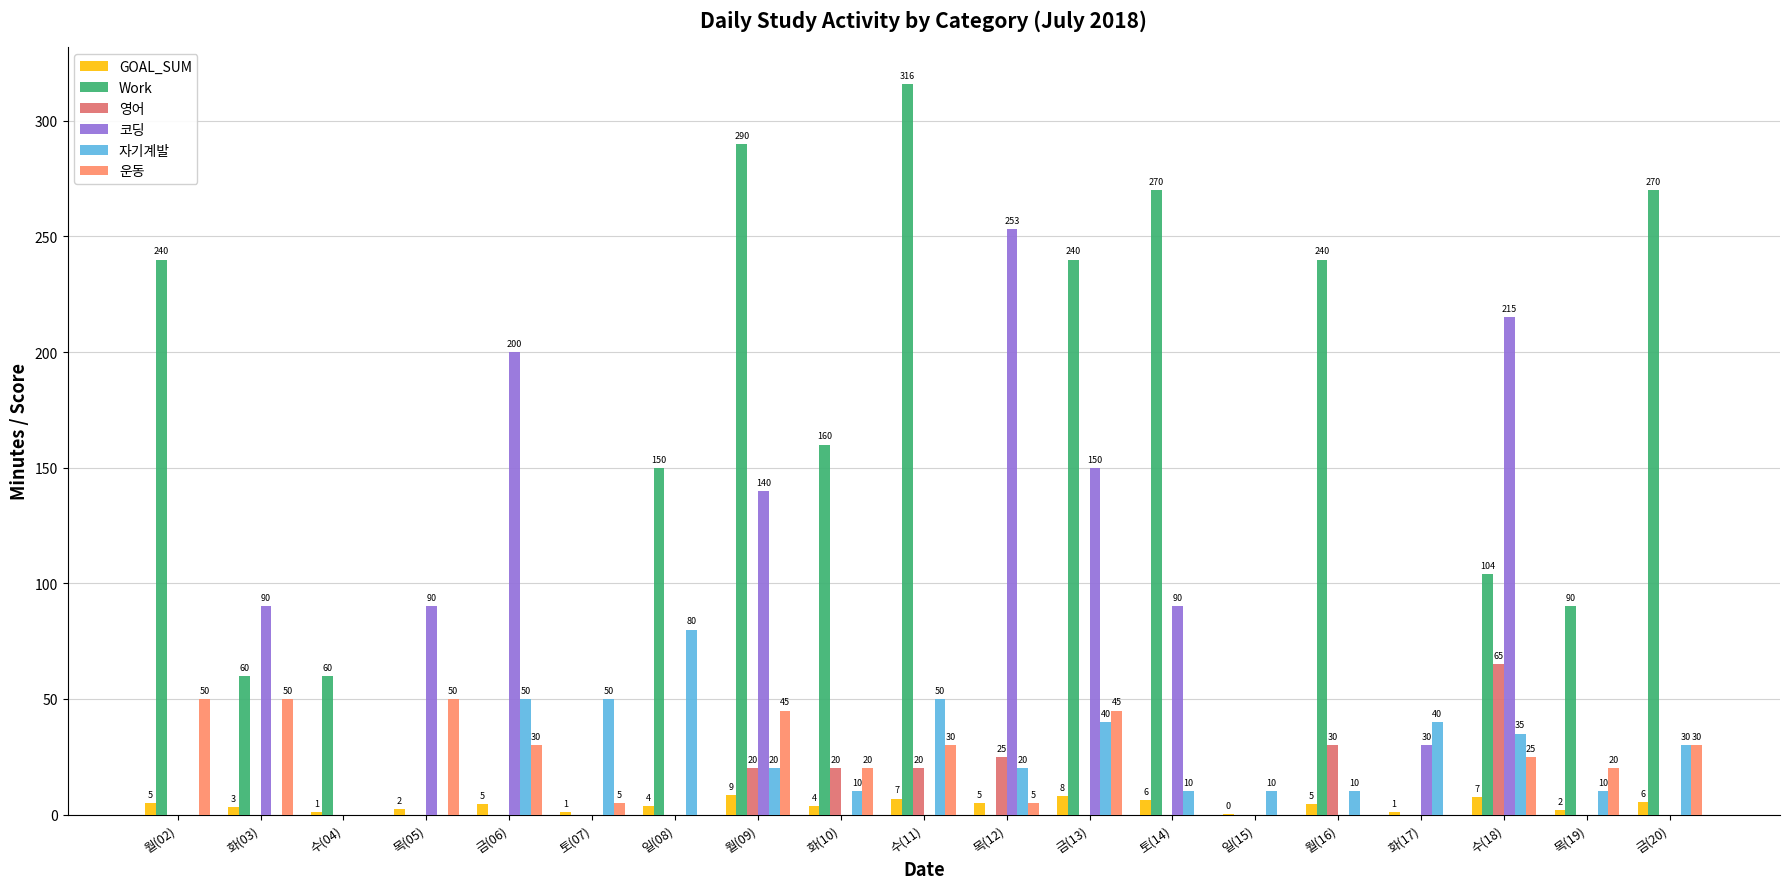

Which series has the widest spread of values?

Work